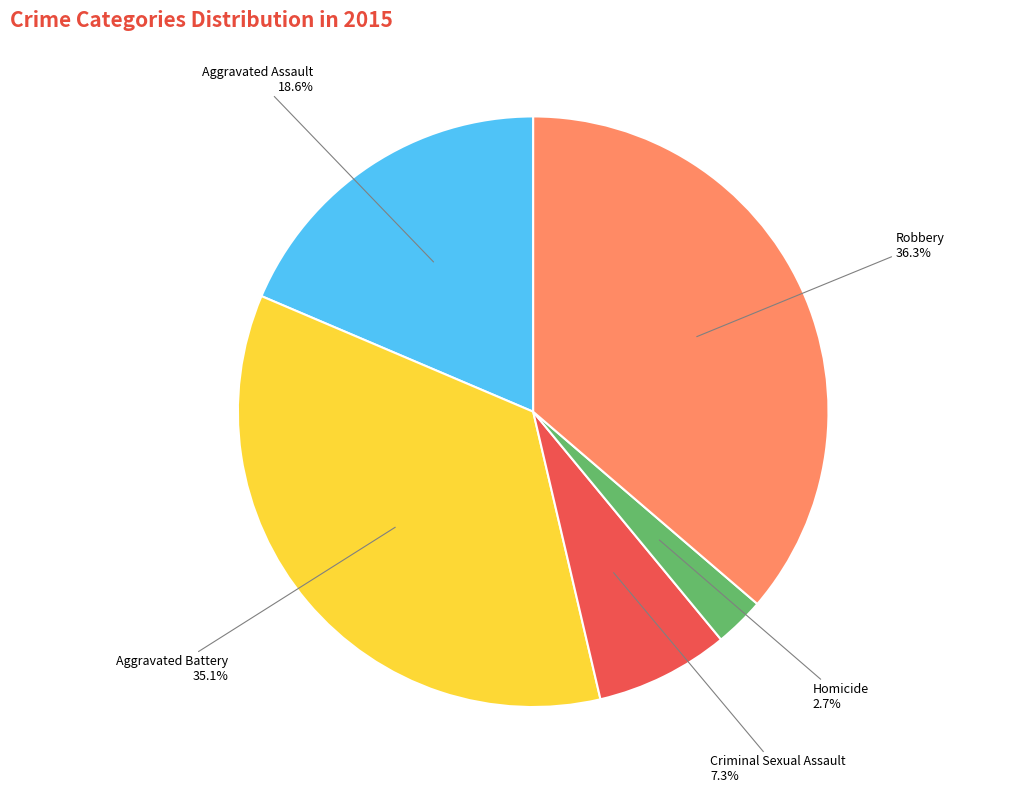

Does any single category account for the majority?

No